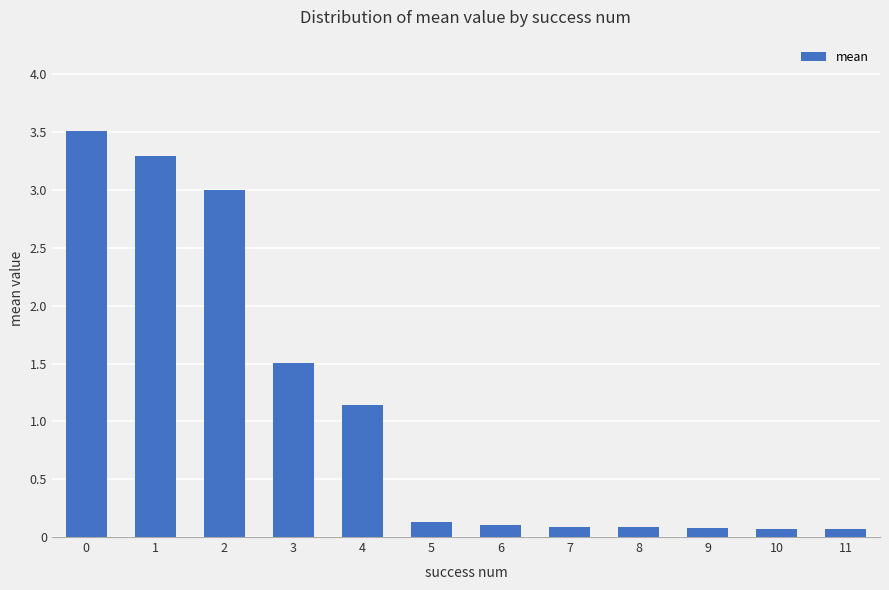

What is the maximum value shown in the chart?

3.5